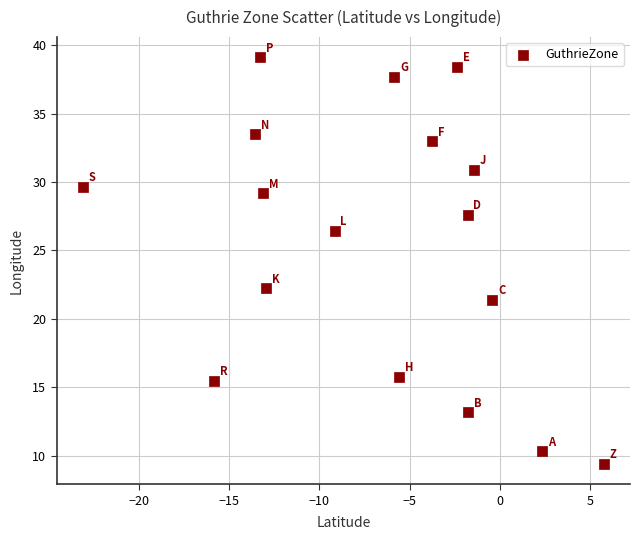

What Y value in the scatter plot is closest to 24?

22.2